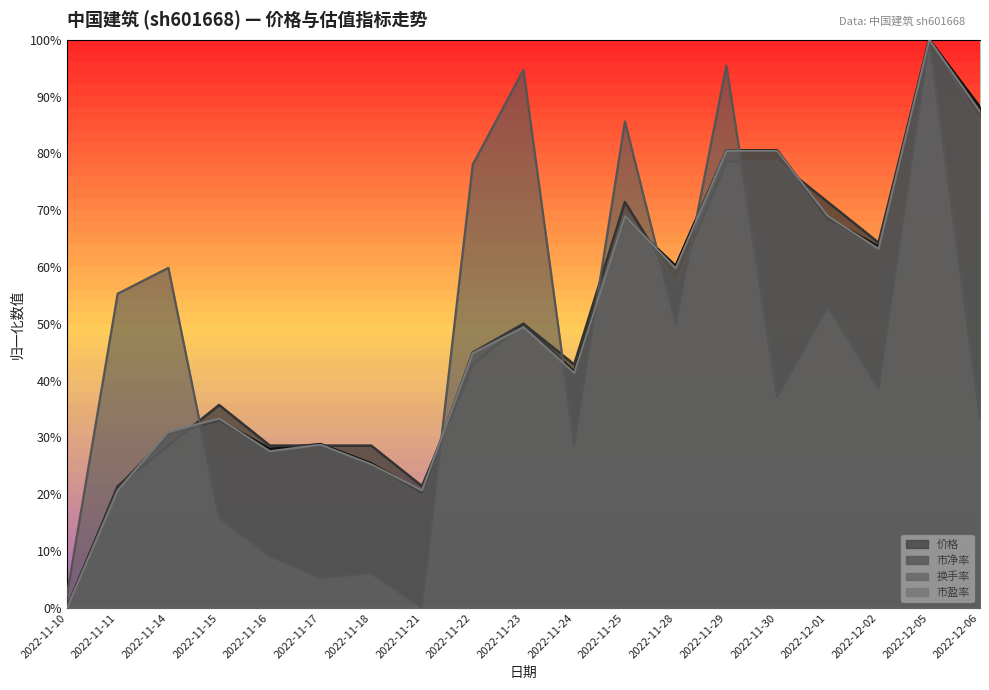

Reading right to left, extract all data points from this chart.

价格: 0.9	1.0	0.6	0.7	0.8	0.8	0.6	0.7	0.4	0.5	0.4	0.2	0.3	0.3	0.3	0.3	0.3	0.2	0.0
市净率: 0.9	1.0	0.6	0.7	0.8	0.8	0.6	0.7	0.4	0.5	0.4	0.2	0.3	0.3	0.3	0.4	0.3	0.2	0.0
换手率: 0.3	1.0	0.4	0.5	0.4	1.0	0.5	0.9	0.3	0.9	0.8	0.0	0.1	0.1	0.1	0.2	0.6	0.6	0.0
市盈率: 0.9	1.0	0.6	0.7	0.8	0.8	0.6	0.7	0.4	0.5	0.4	0.2	0.3	0.3	0.3	0.3	0.3	0.2	0.0